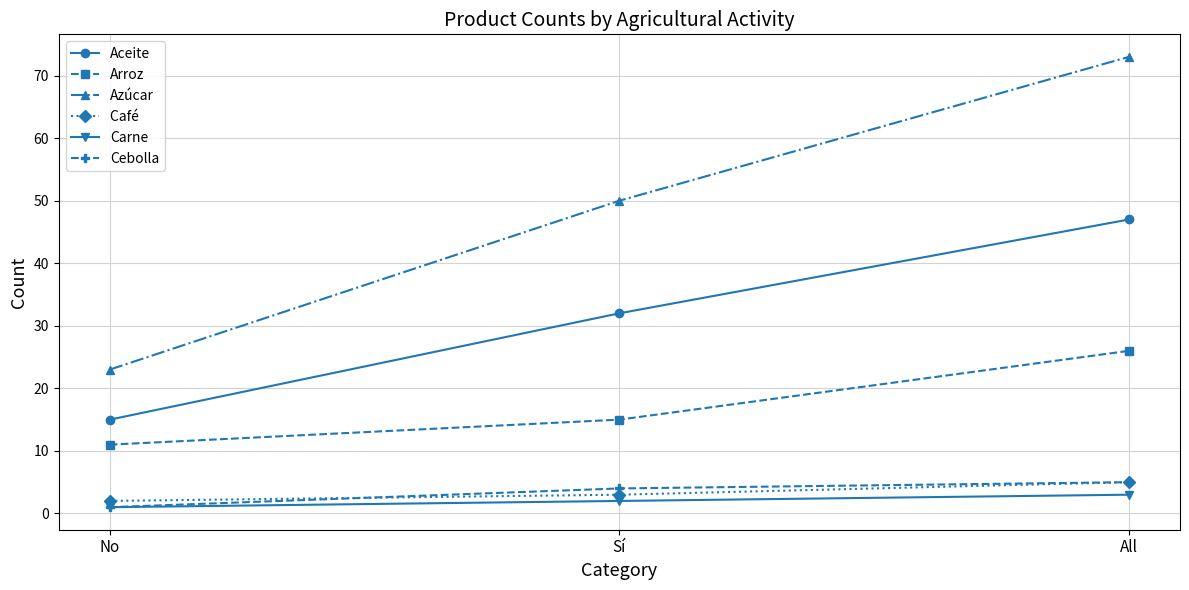

What is the difference between the highest and lowest values at All?

70